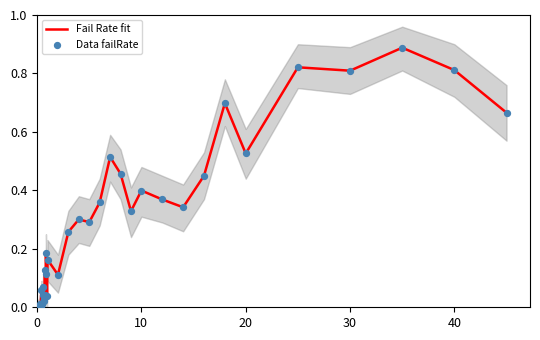

Which series contains the lowest Y value?

Fail Rate fit